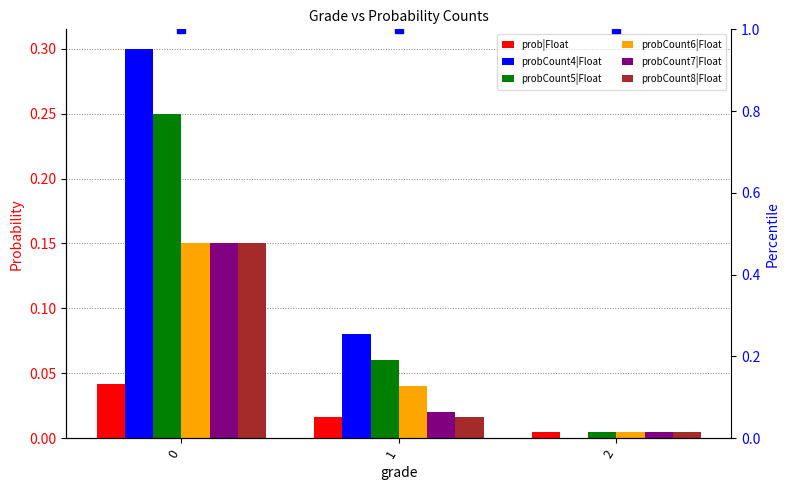

Reading left to right, extract all data points from this chart.

prob|Float: 0=0.0	1=0.0	2=0.0
probCount4|Float: 0=0.3	1=0.1	2=0.0
probCount5|Float: 0=0.2	1=0.1	2=0.0
probCount6|Float: 0=0.1	1=0.0	2=0.0
probCount7|Float: 0=0.1	1=0.0	2=0.0
probCount8|Float: 0=0.1	1=0.0	2=0.0